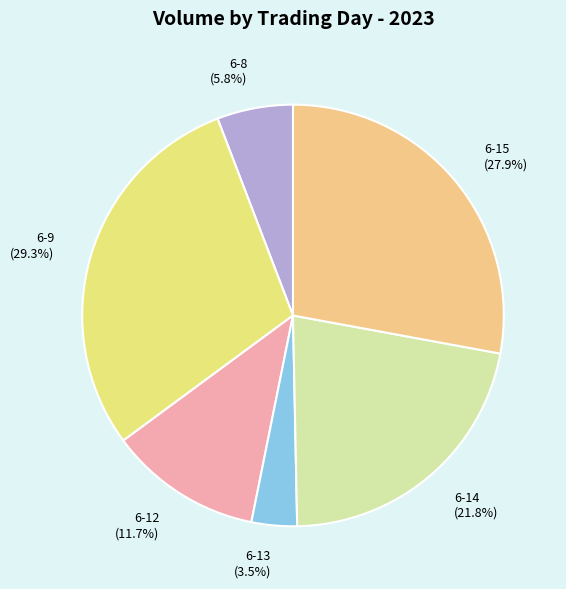

What percentage do 6-15 (27.9%) and 6-9 (29.3%) together represent?

57.2%